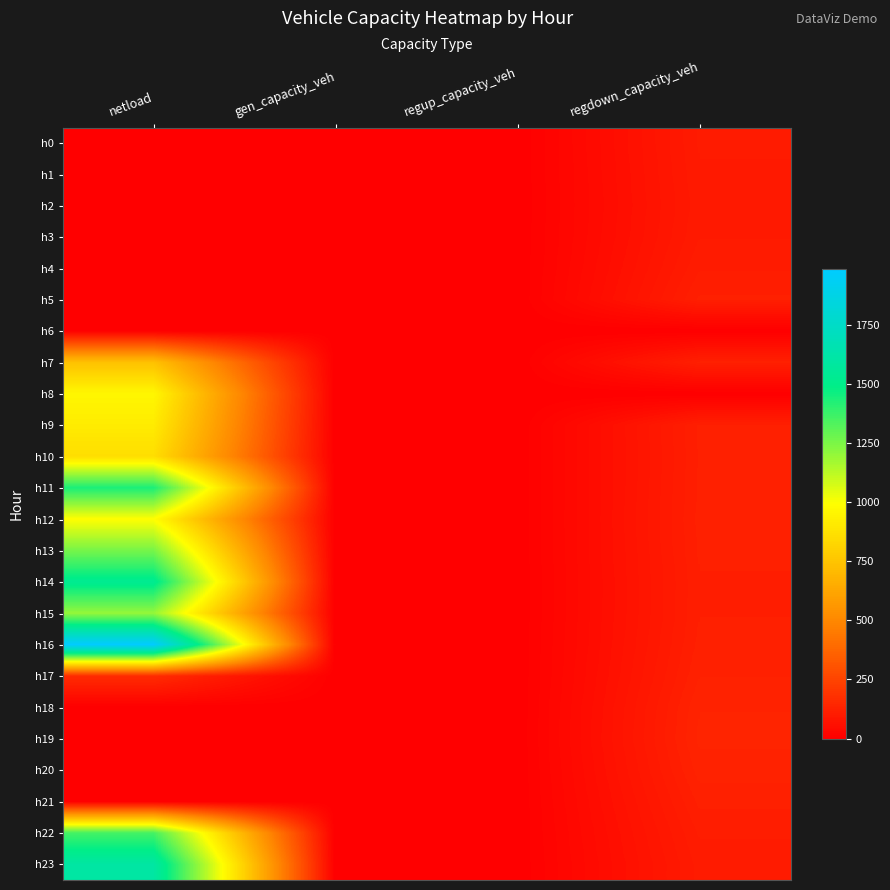

Which series has the largest total across all categories?

h16